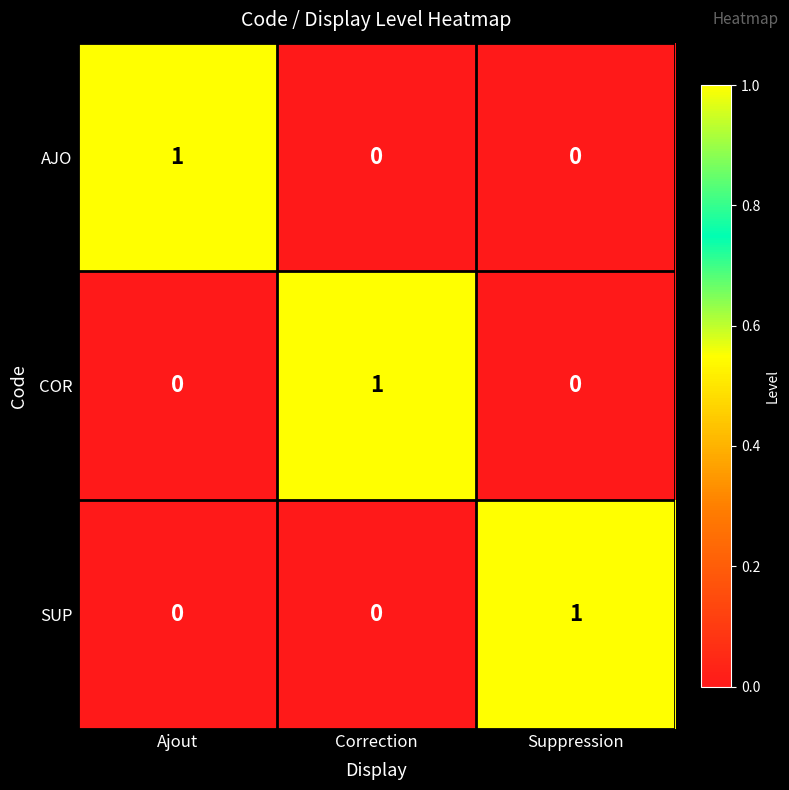

At how many categories does at least one series exceed 0?

3